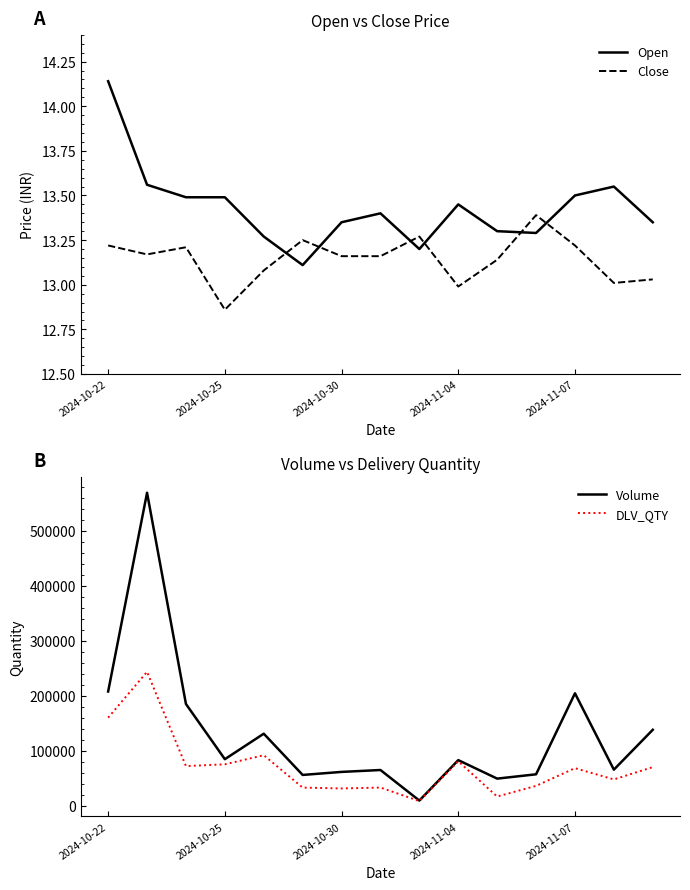

In Close, how many points are higher than both neighbors (excluding endpoints)?

4